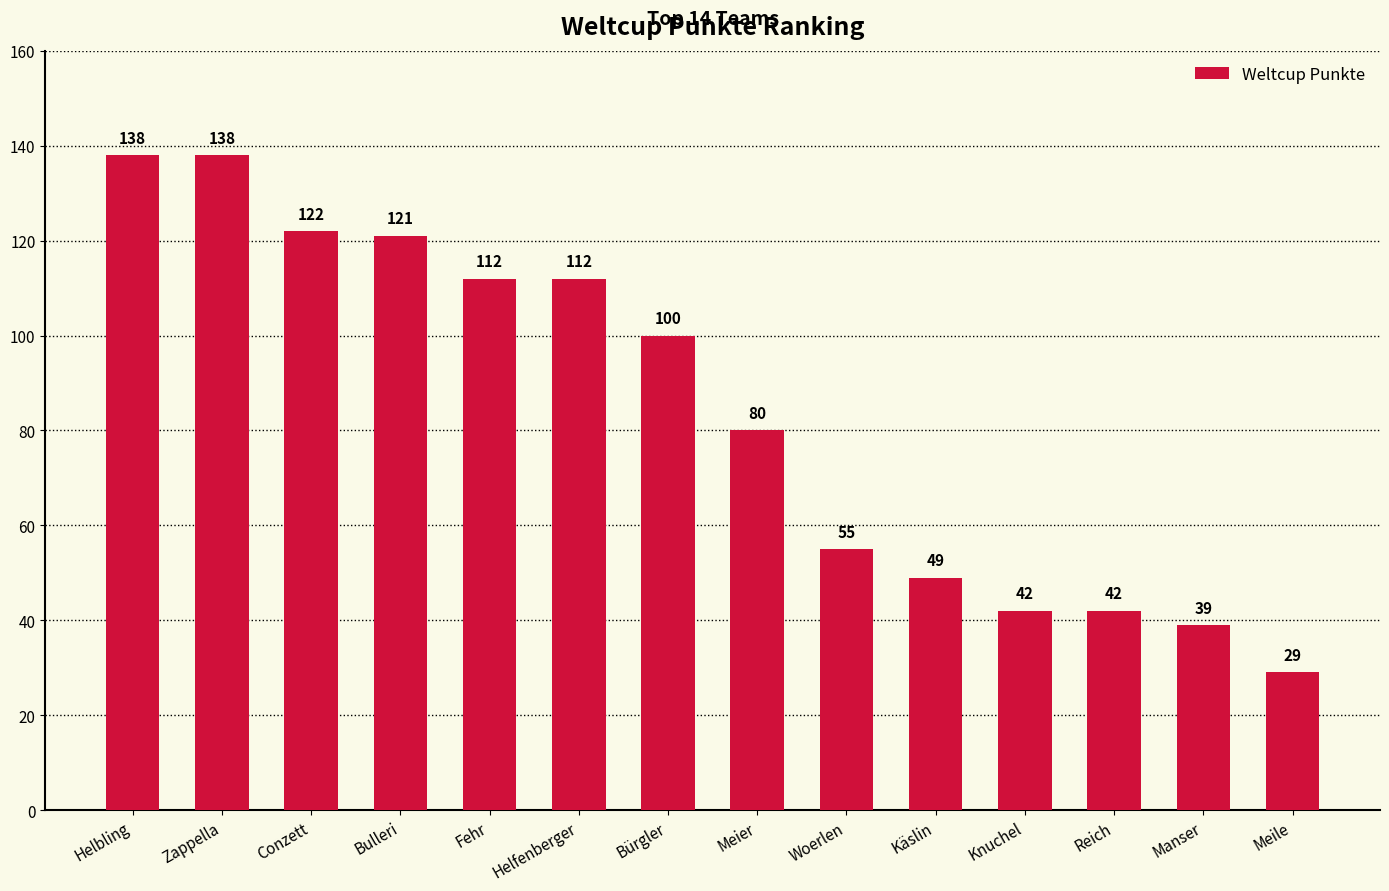

What is the greatest value displayed?

138